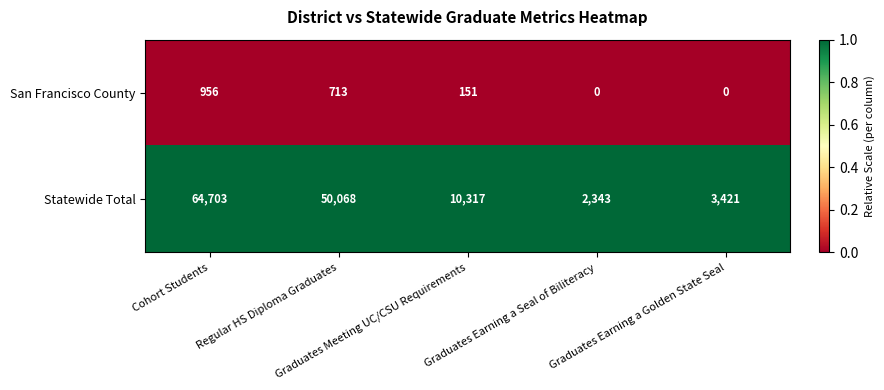

What is the difference between the highest and lowest values at Graduates Earning a Golden State Seal?

3421